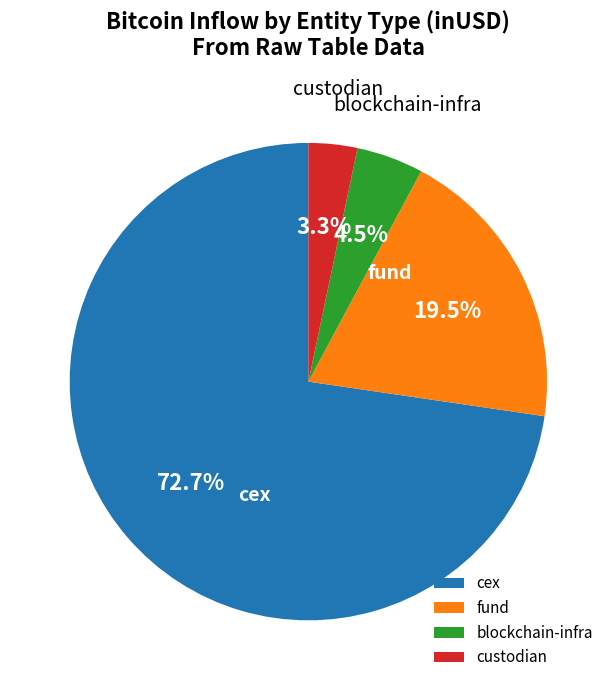

Which category has the biggest portion of the pie?

cex